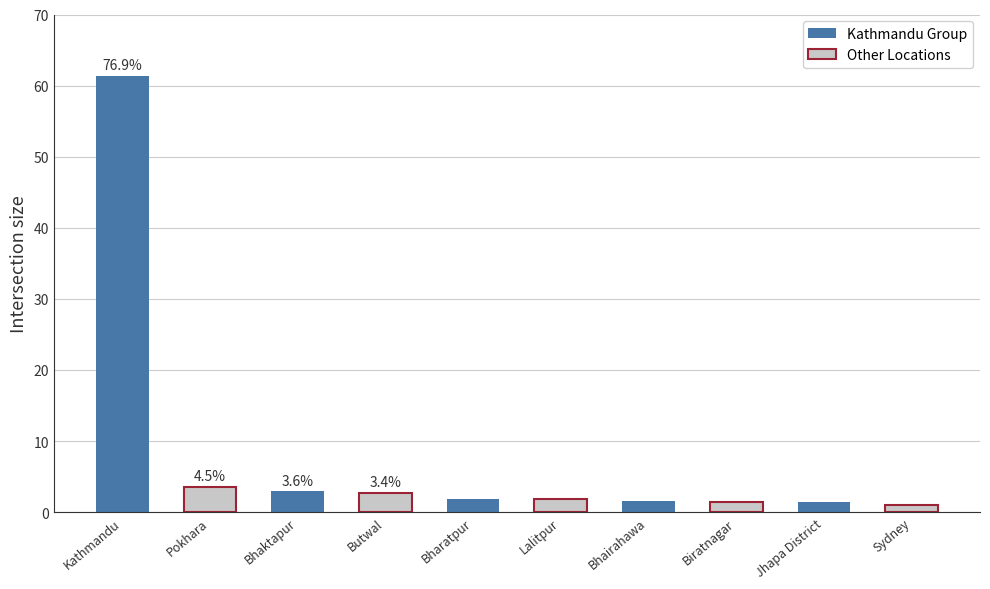

What is the value of the Kathmandu Group bar at the 3rd from the left?

1.9